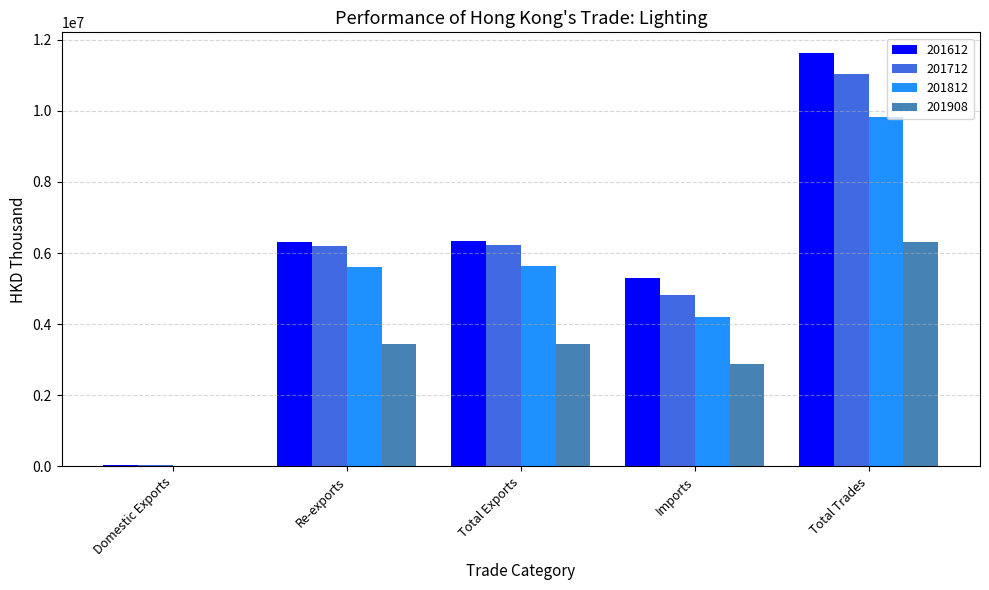

True or false: 201908 has a value of 2874948.6 at Imports.

True